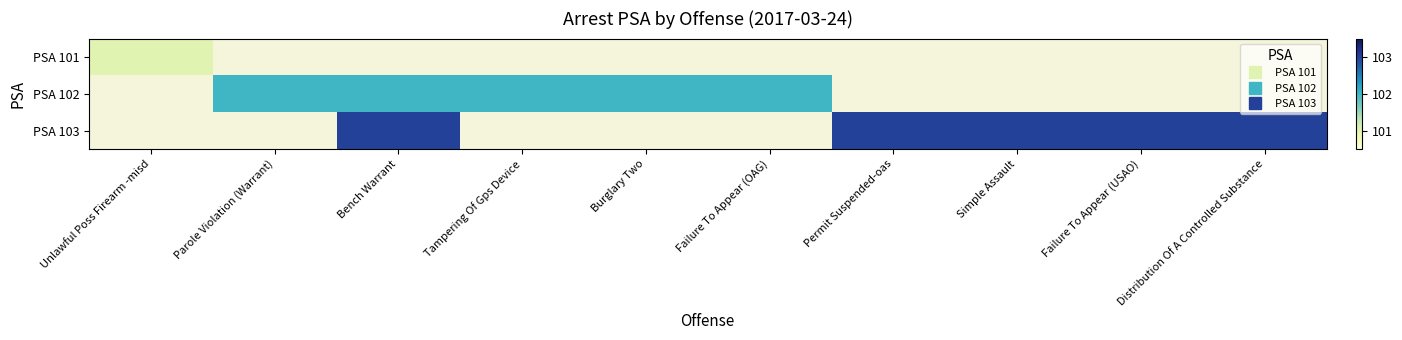

List the labels in order of PSA 101 value, smallest first.

Unlawful Poss Firearm -misd, Parole Violation (Warrant), Bench Warrant, Tampering Of Gps Device, Burglary Two, Failure To Appear (OAG), Permit Suspended-oas, Simple Assault, Failure To Appear (USAO), Distribution Of A Controlled Substance